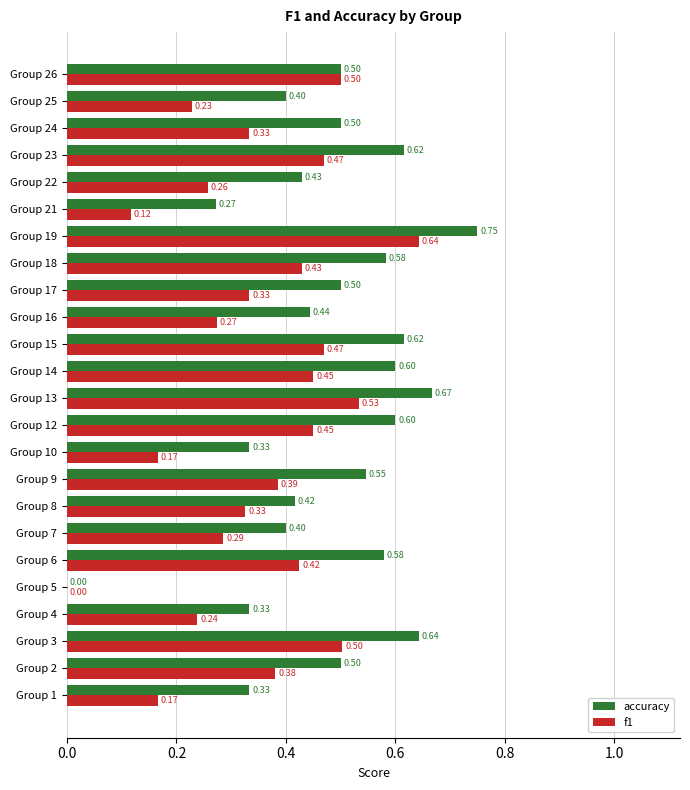

Is the value of accuracy at Group 10 greater than the value of f1 at Group 15?

No